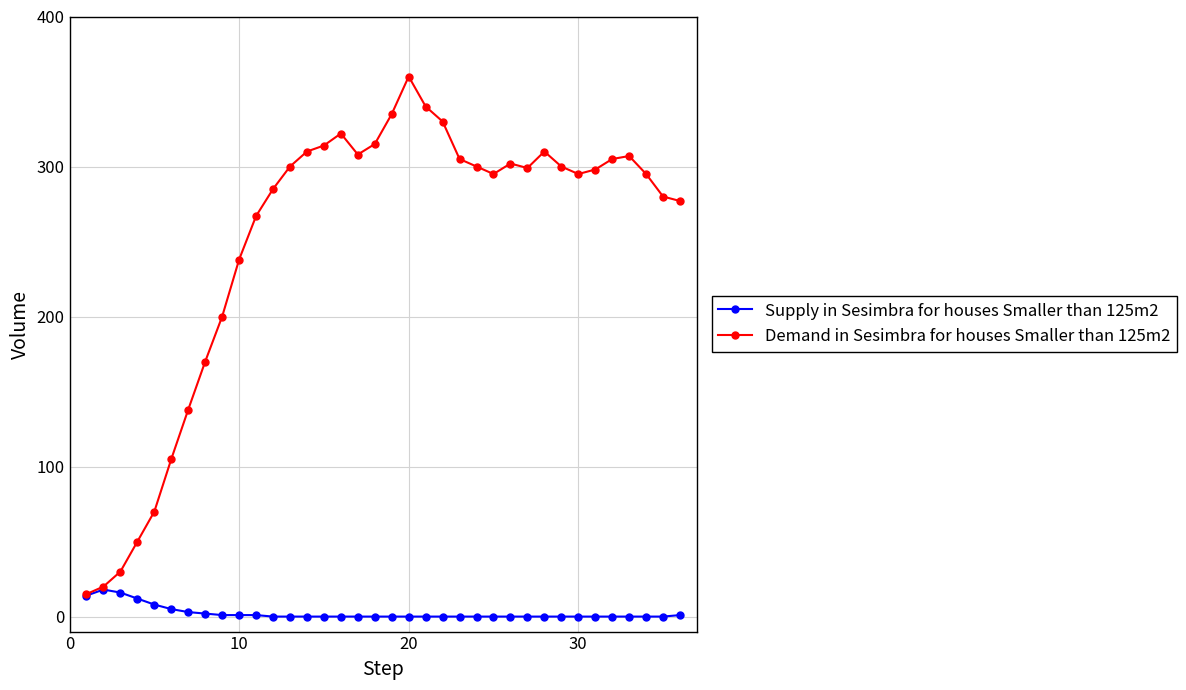

What is the average value of the Supply in Sesimbra for houses Smaller than 125m2 series?

2